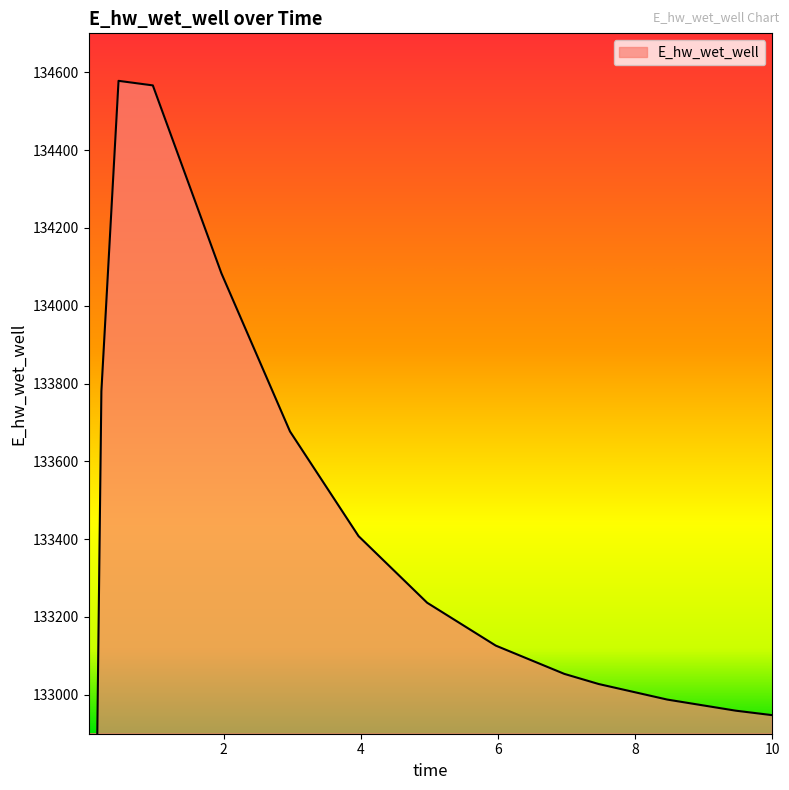

Where is the first local maximum?

0.46875